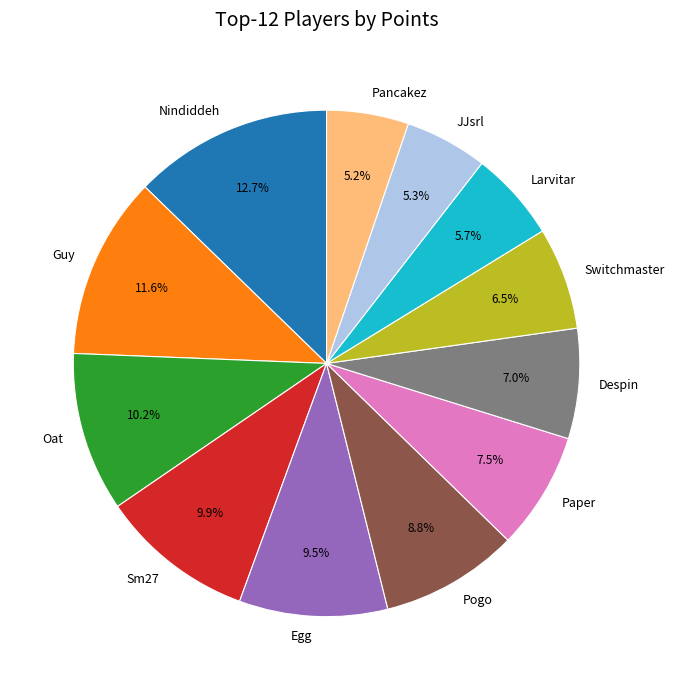

Which slice is the largest?

Nindiddeh